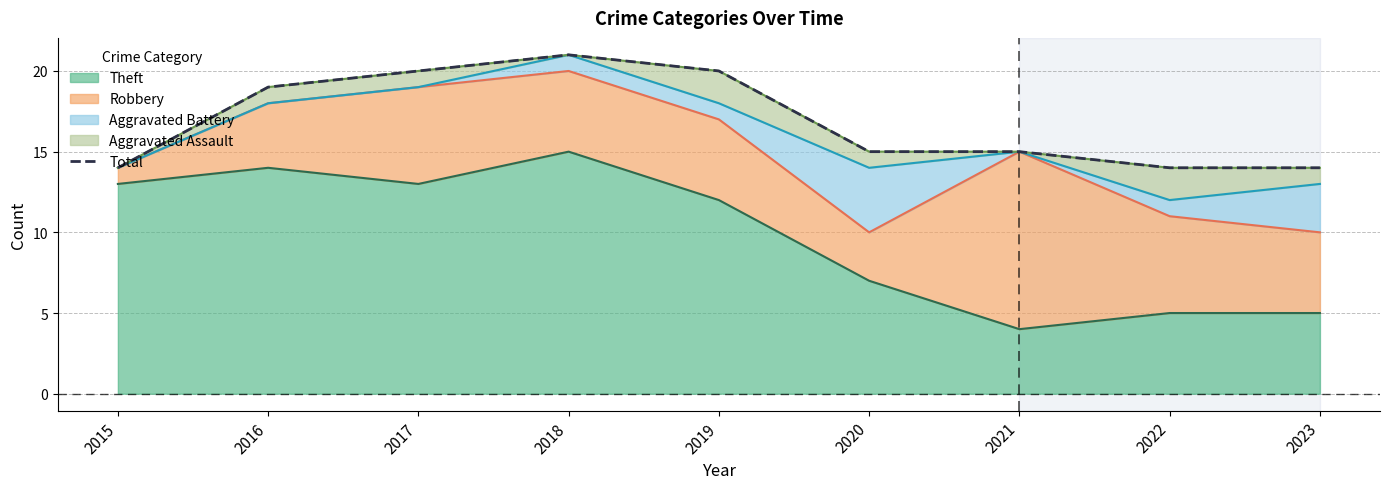

What is the smallest value displayed?

14